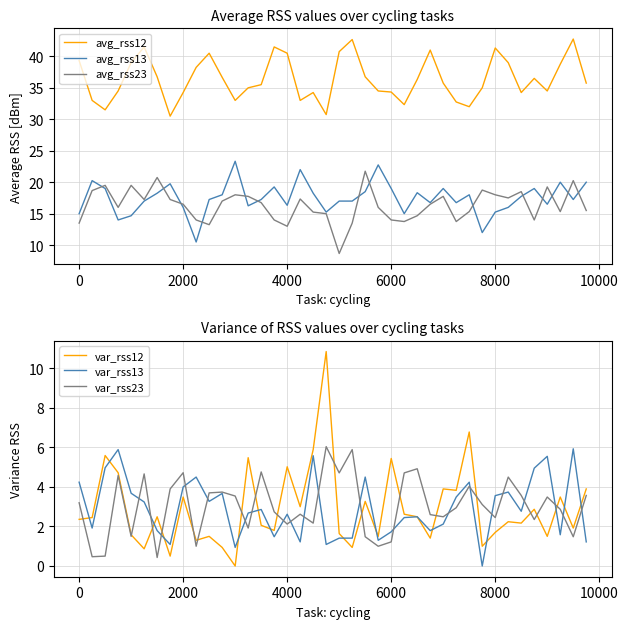

True or false: avg_rss23 and avg_rss12 intersect in this chart.

False